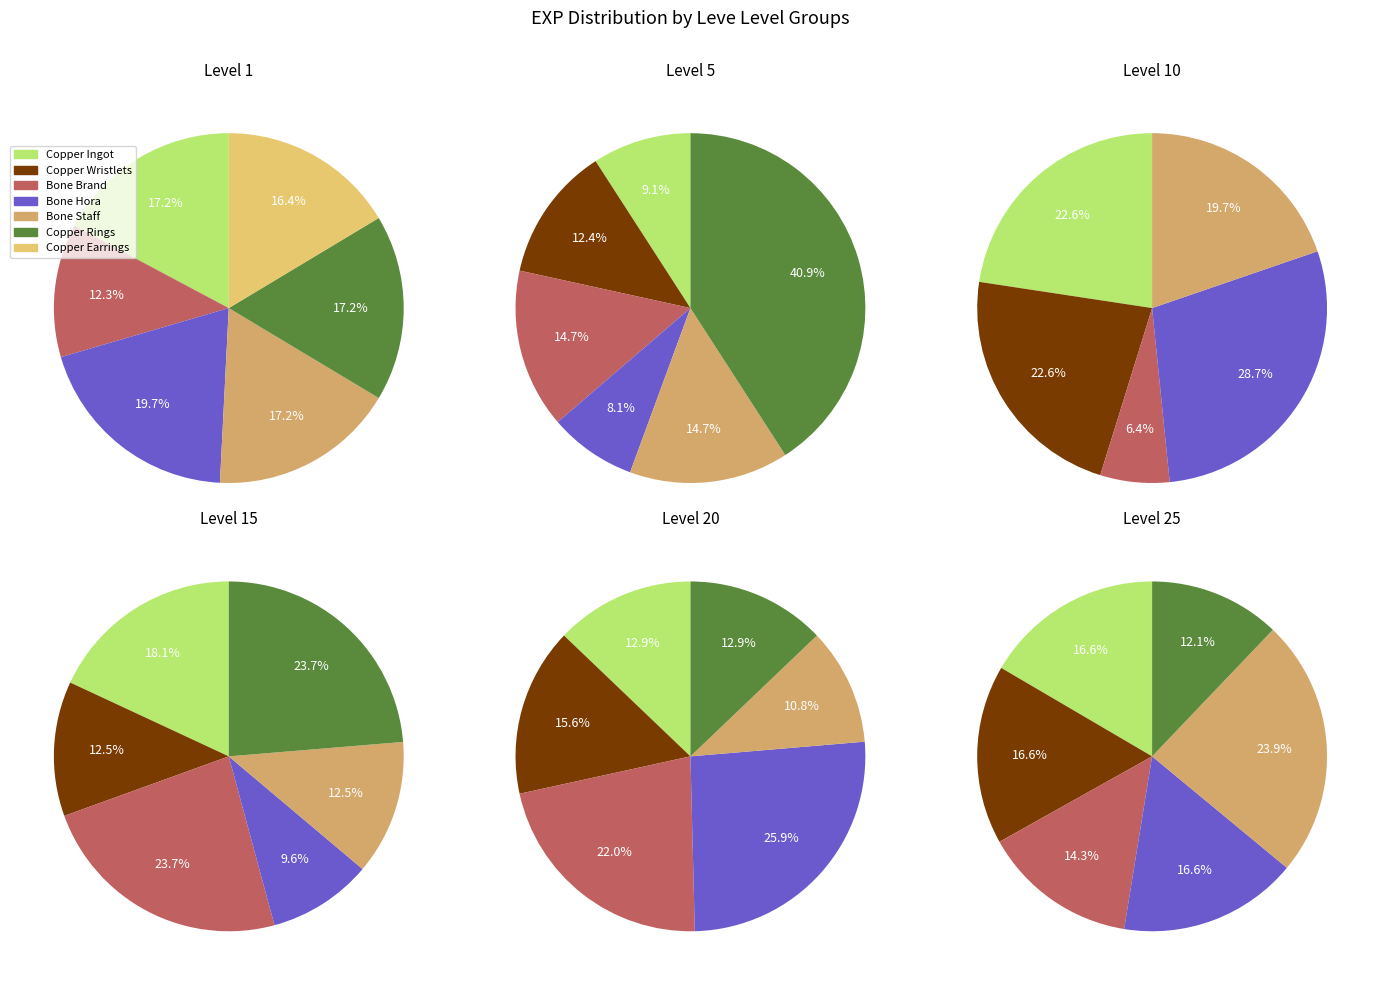

To the nearest percent, what portion does Leve Level 10 represent?

19%